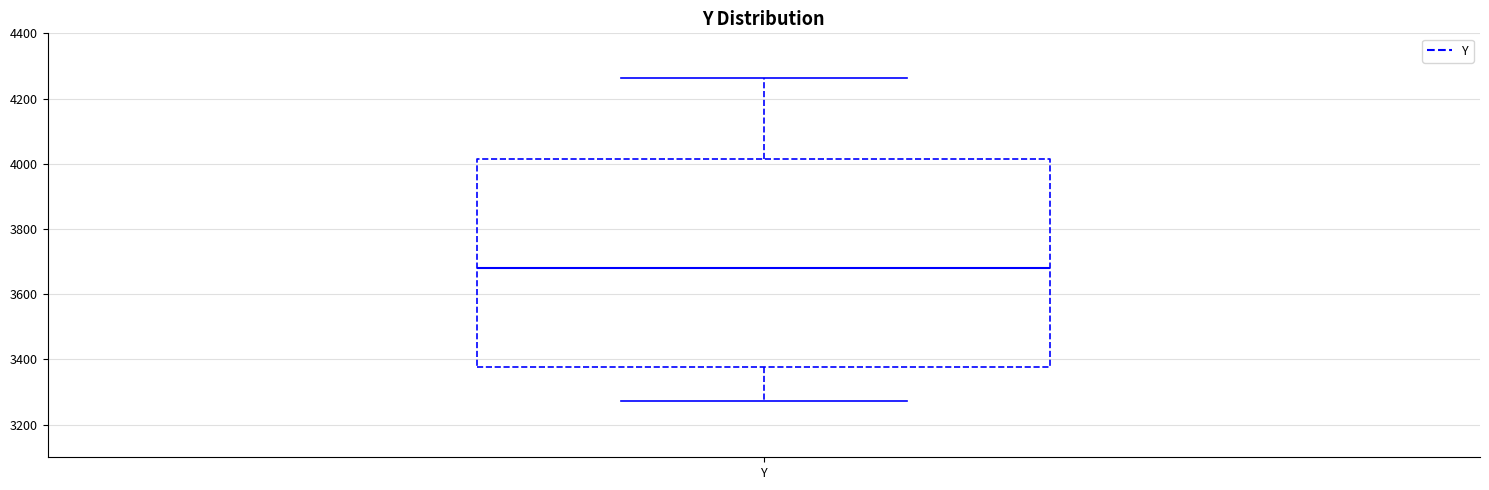

Where does the upper whisker of the box for Y end on the y-axis? The values are not printed on the chart, so give them approximately, as read against the axis.

4260